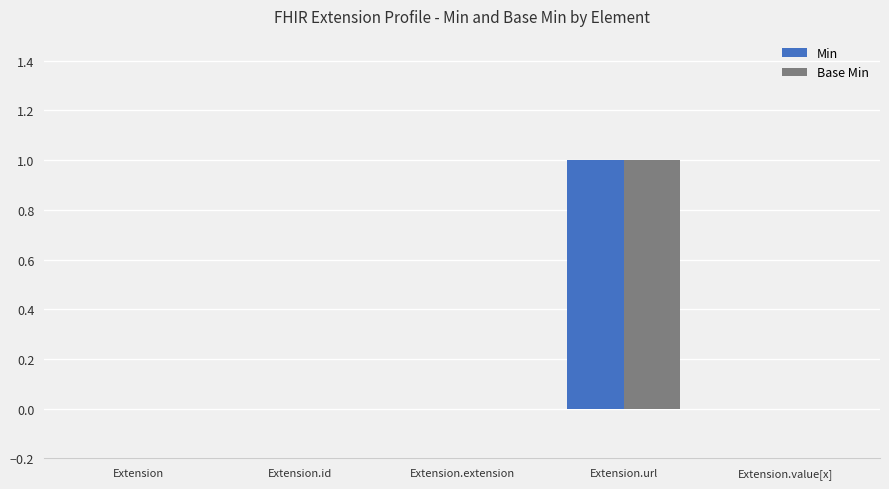

Reading right to left, list all the values displayed in this chart.

Min: 0	1	0	0	0
Base Min: 0	1	0	0	0